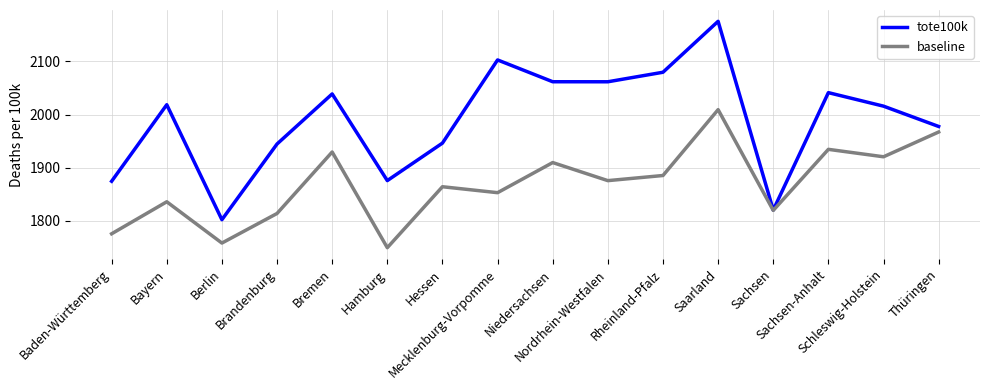

How many distinct data groups are displayed?

2